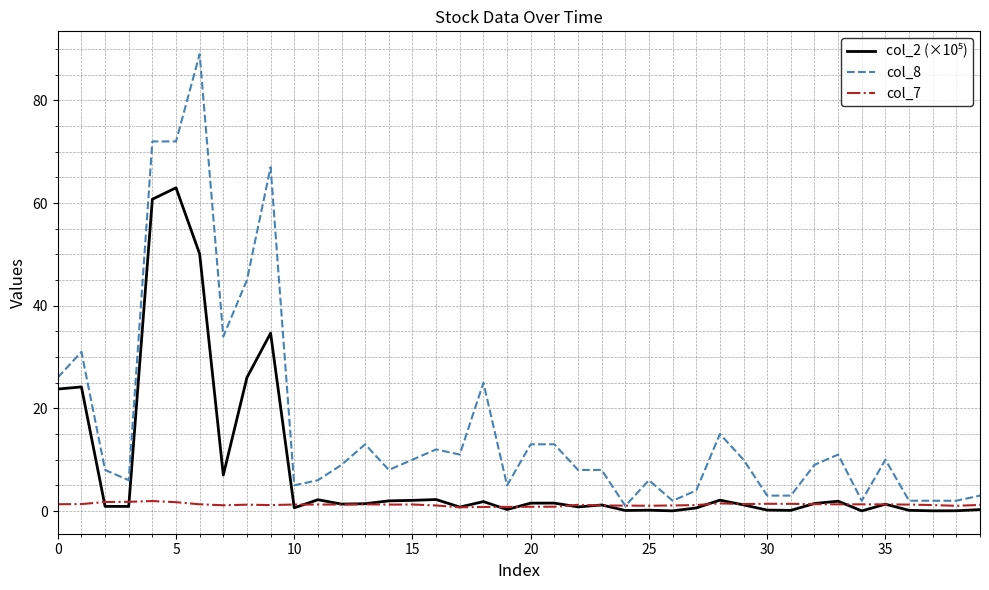

What is the maximum value for col_8?

89.0